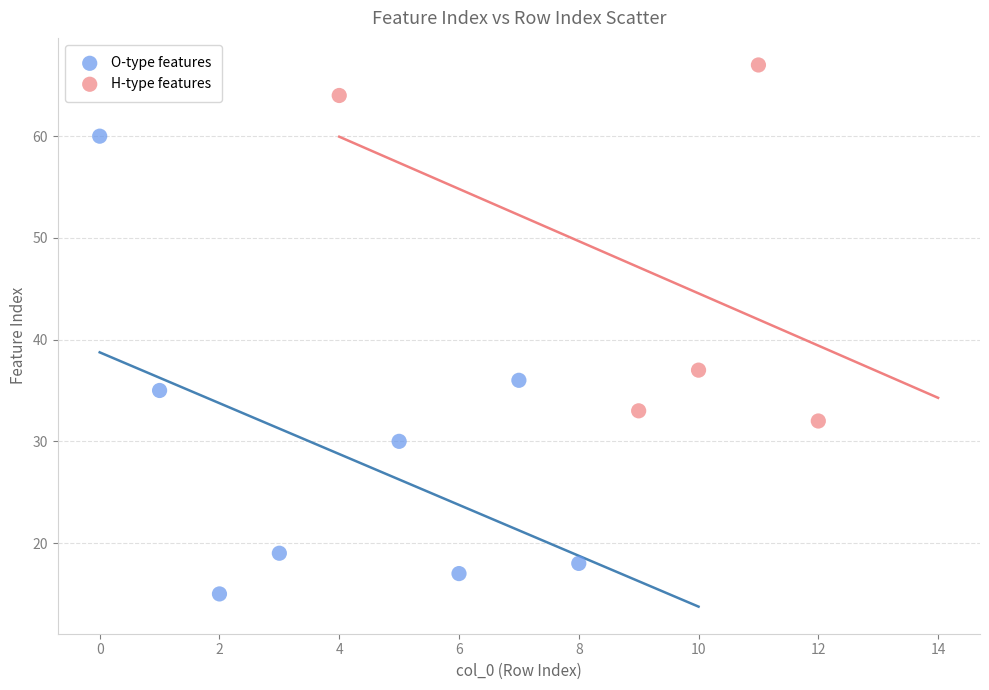

Which series reaches the maximum Y coordinate?

H-type features